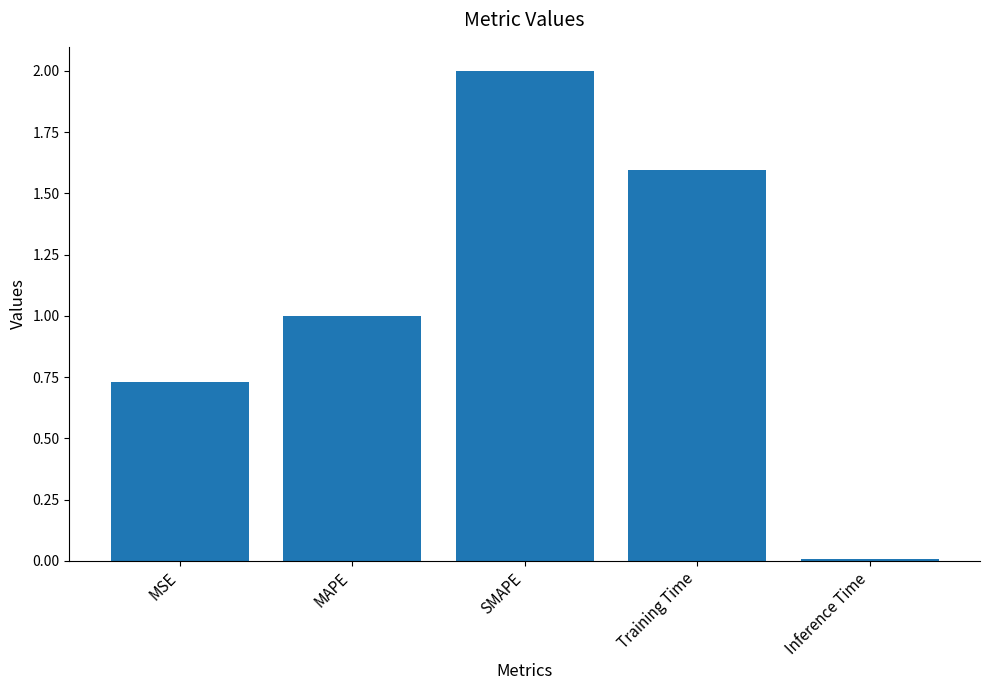

What is the label of the 4th bar from the left?

Training Time